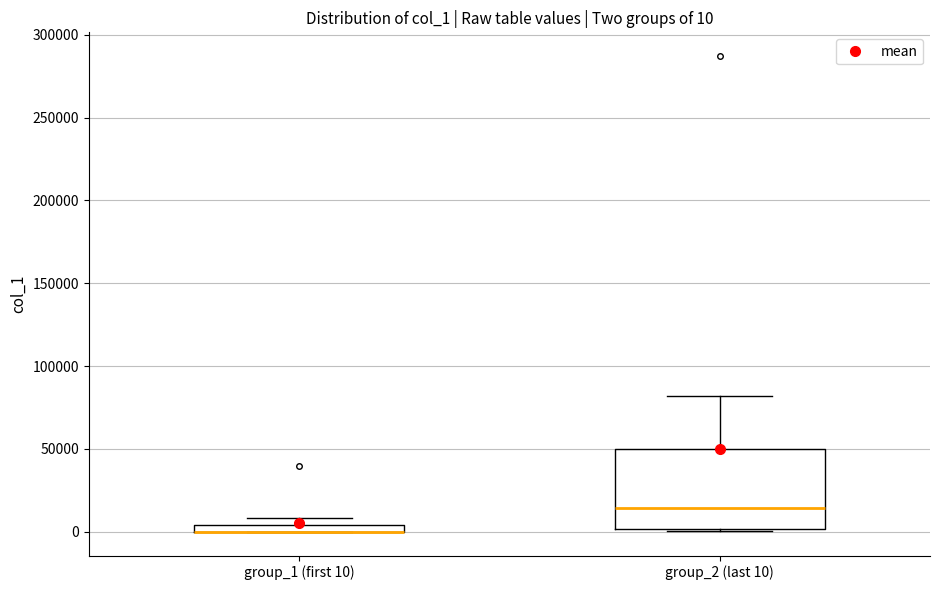

Which box is the tallest, from its lower edge to its upper edge?

group_2 (last 10)